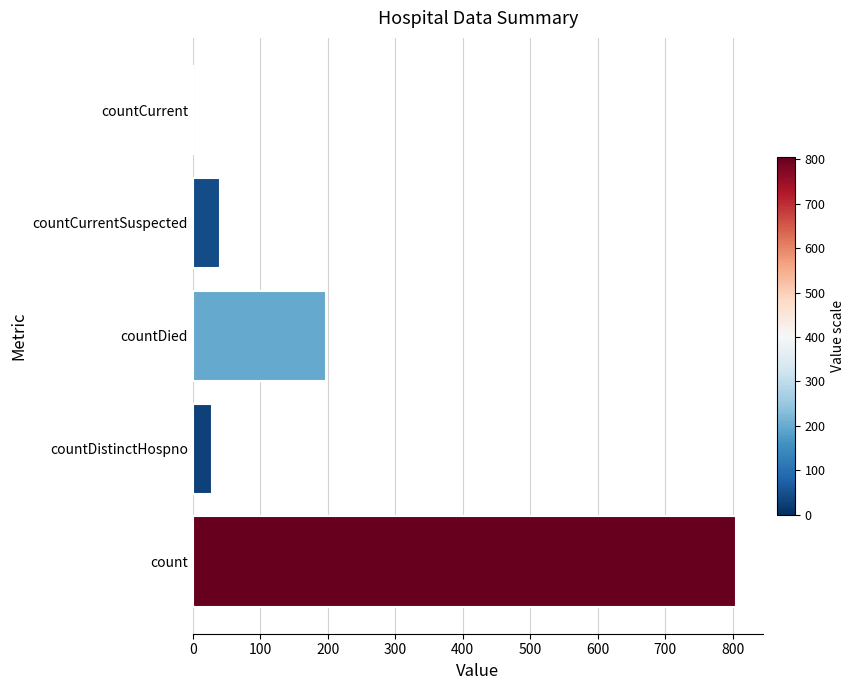

How many distinct data groups are displayed?

1